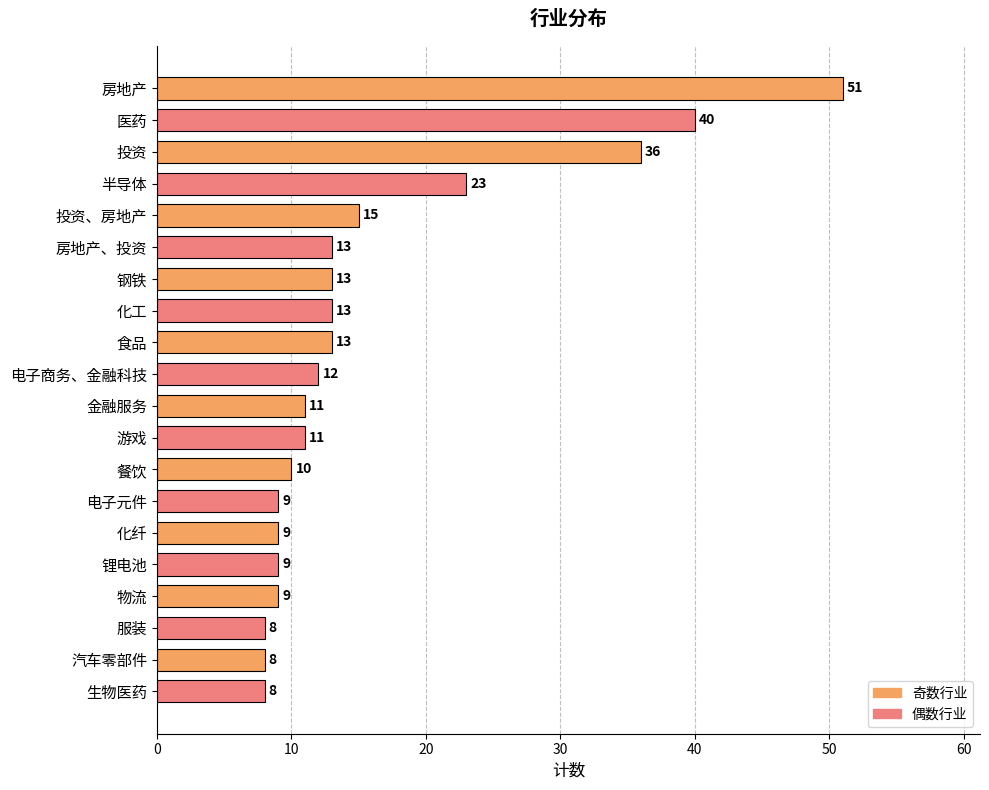

What is the maximum value shown in the chart?

51